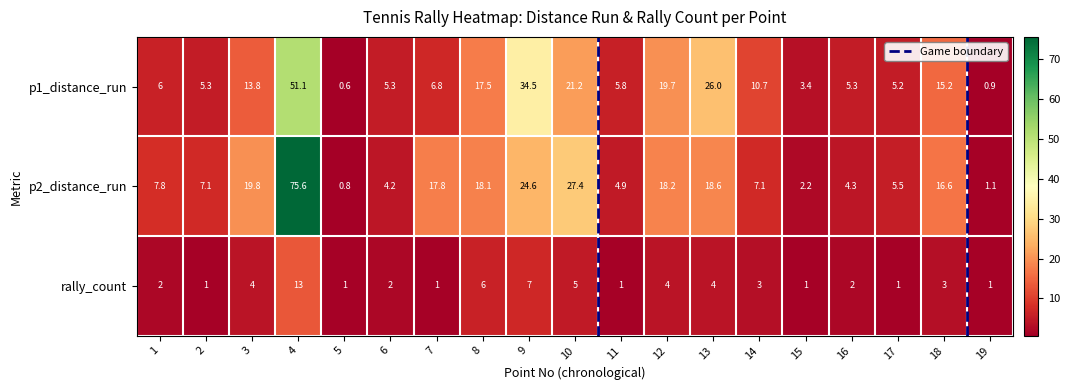

List the series in order of their peak value, lowest first.

rally_count, p1_distance_run, p2_distance_run